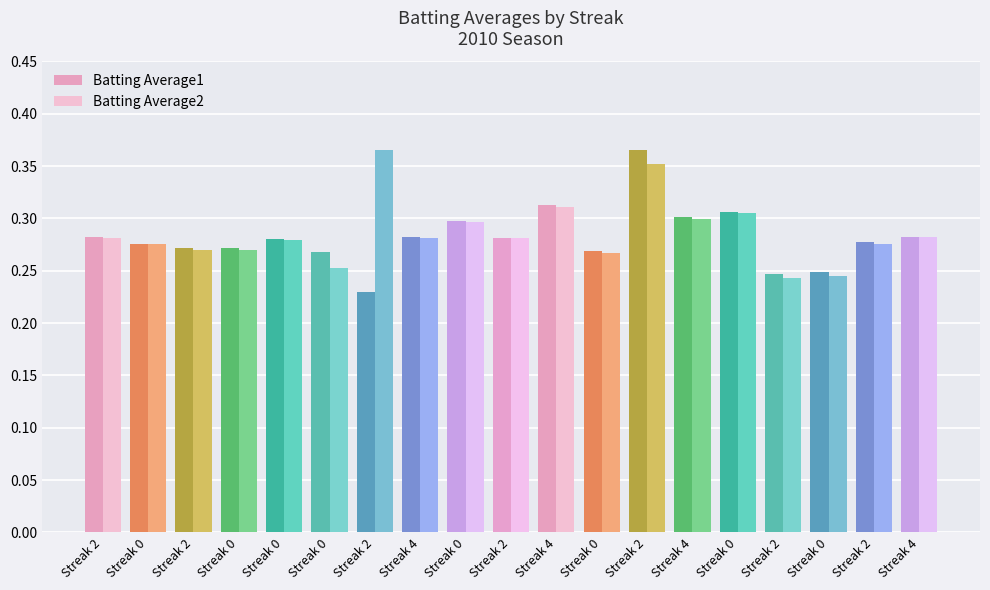

Reading left to right, list all the values displayed in this chart.

Batting Average1: 0.3	0.3	0.3	0.3	0.3	0.3	0.2	0.3	0.3	0.3	0.3	0.3	0.4	0.3	0.3	0.2	0.2	0.3	0.3
Batting Average2: 0.3	0.3	0.3	0.3	0.3	0.3	0.4	0.3	0.3	0.3	0.3	0.3	0.4	0.3	0.3	0.2	0.2	0.3	0.3